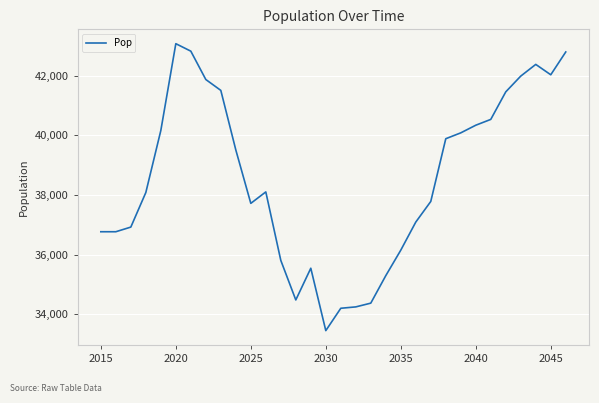

What is the maximum value shown in the chart?

43078